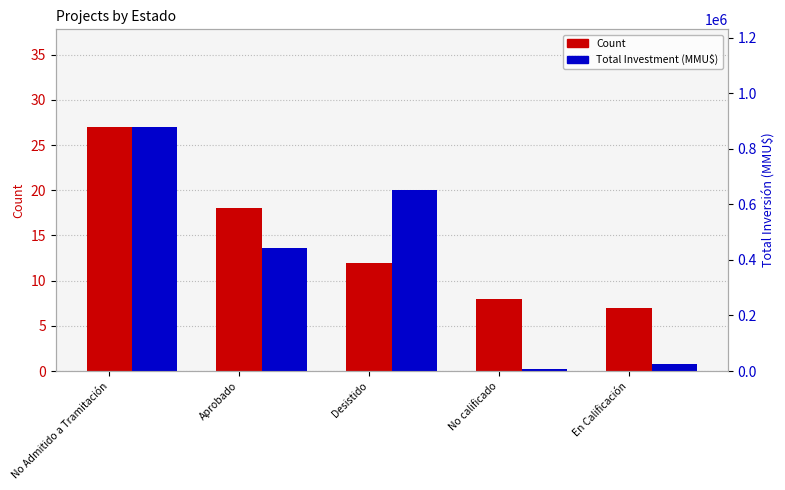

What are all the series names shown in the legend?

Count, Total Investment (MMU$)